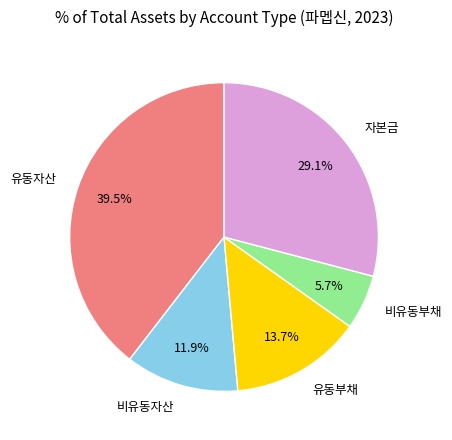

To the nearest percent, what is the combined percentage of 유동자산 and 비유동부채?

45%